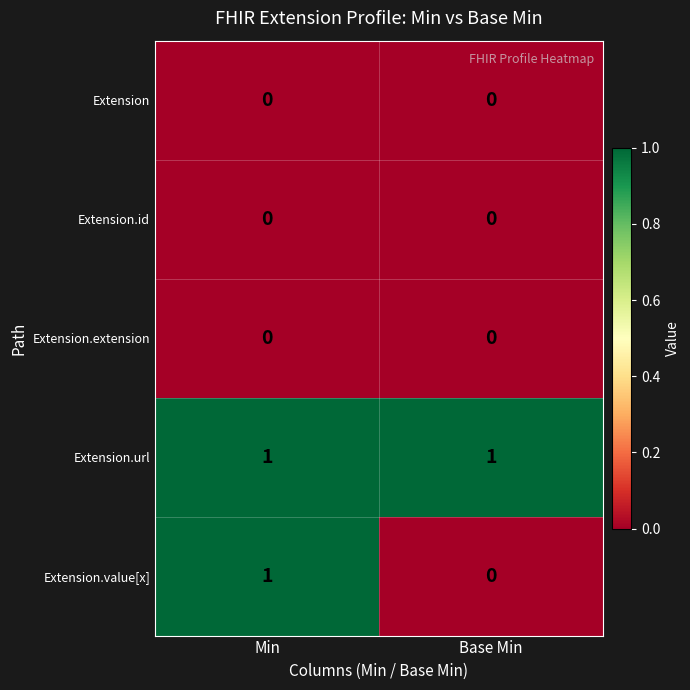

Is it true that Extension.extension equals 0 at Base Min?

True